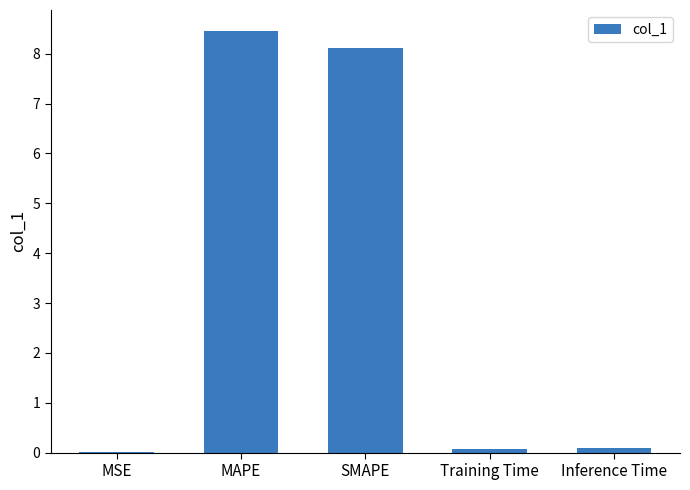

What is the difference between the values at Training Time and MAPE?

8.4